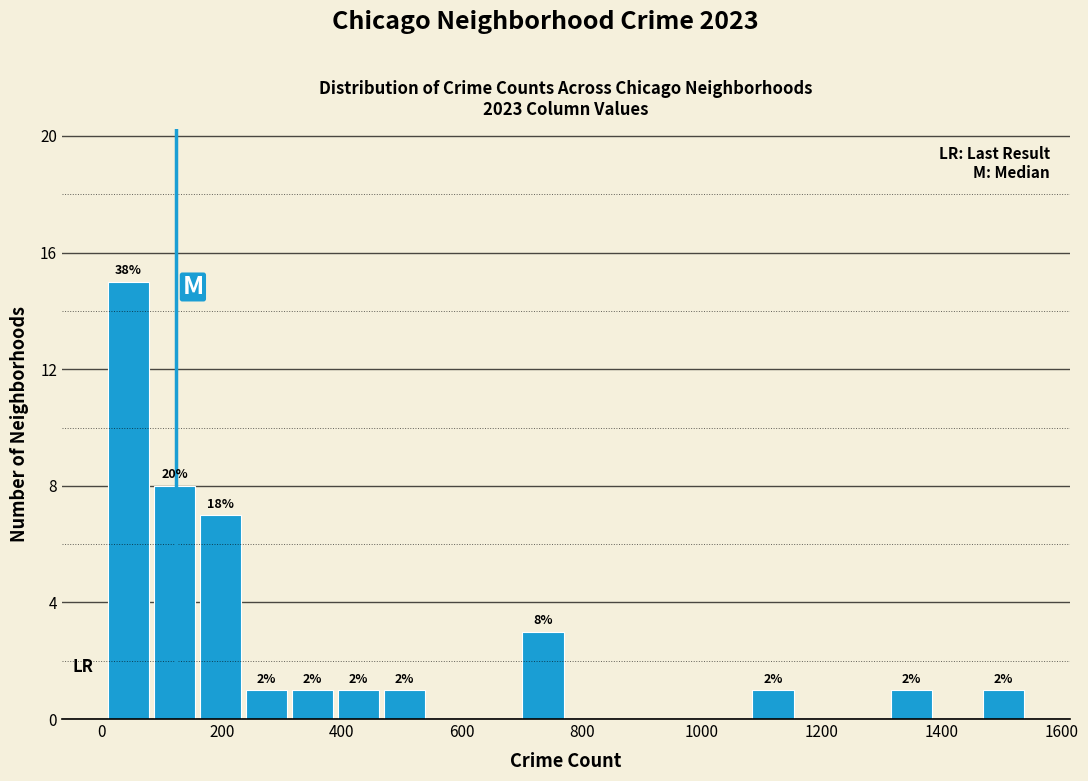

Read against the x-axis, roughly where is the centre of the tallest bar?

40